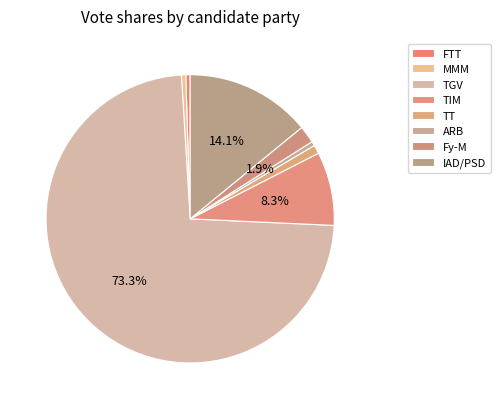

To the nearest percent, what is the difference between the Fy-M and TGV slice percentages?

71%